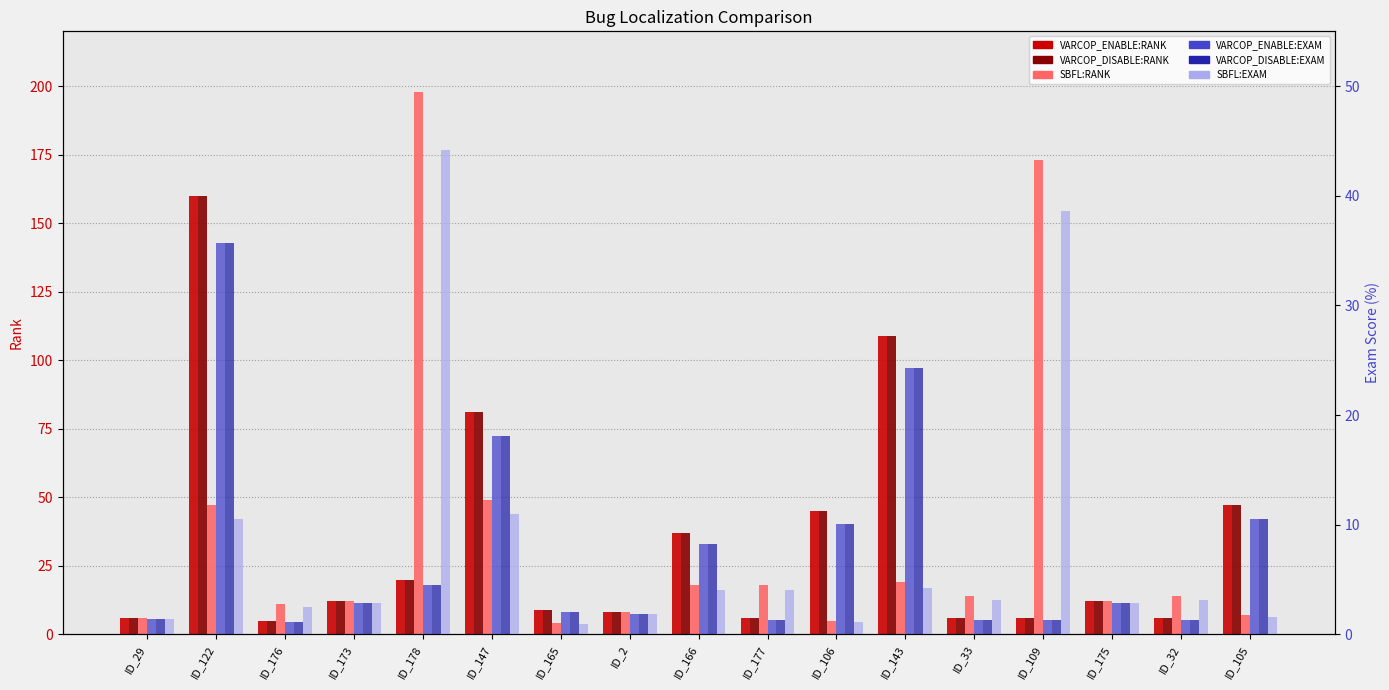

What is the total value across all series at ID_33?

31.8